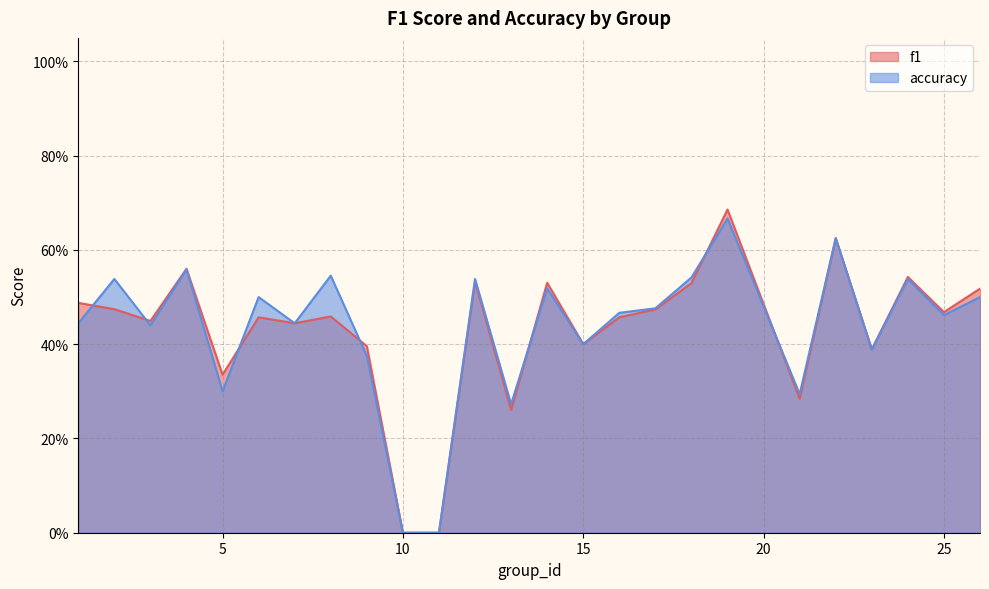

The value of f1 at 18 is 0.9. True or false?

False